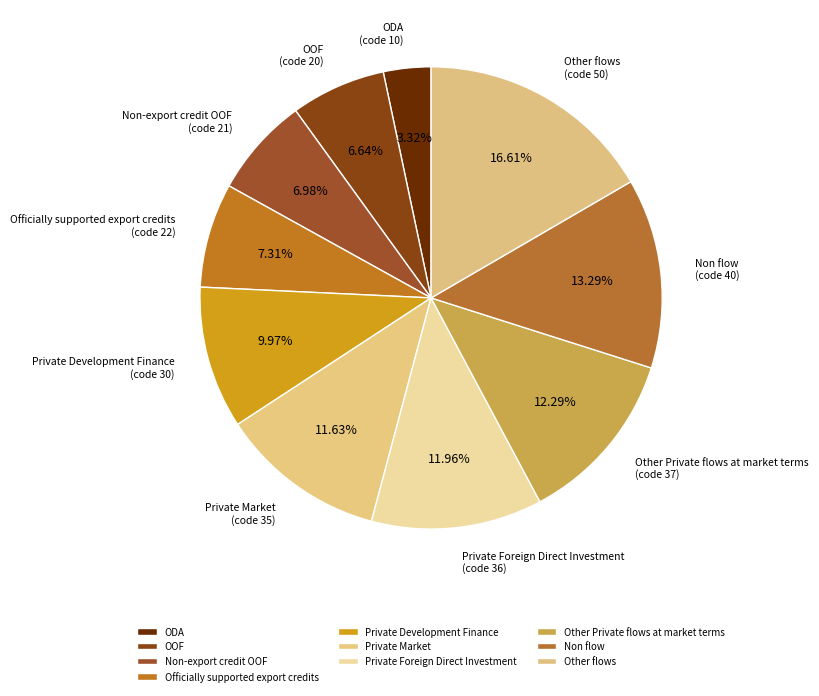

Is Officially supported export credits the majority of the pie?

No